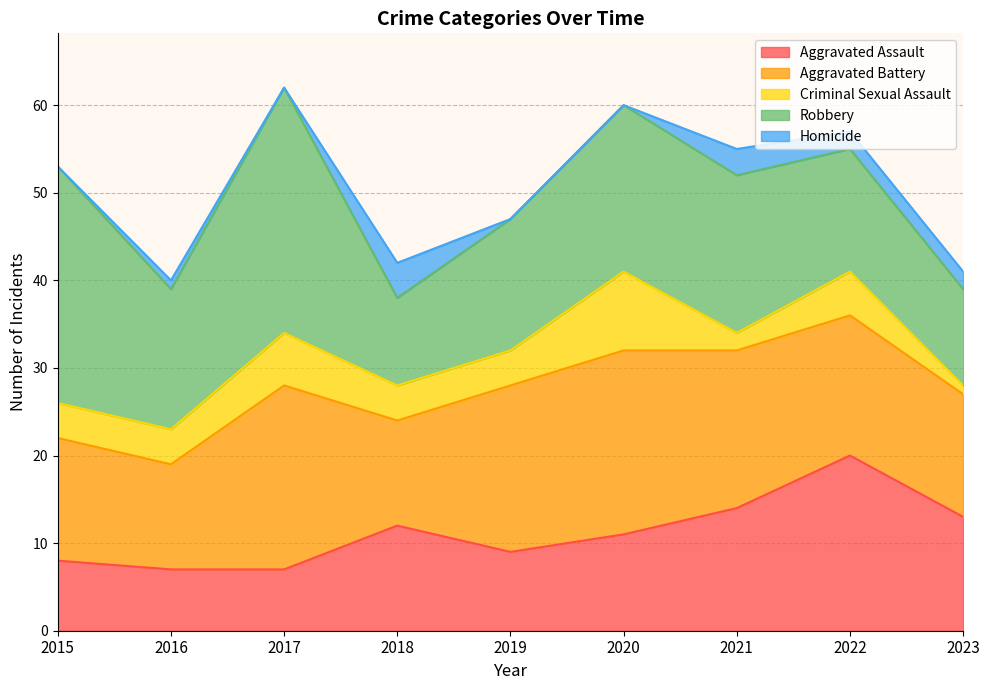

Which series changed the most between 2015 and 2023?

Robbery